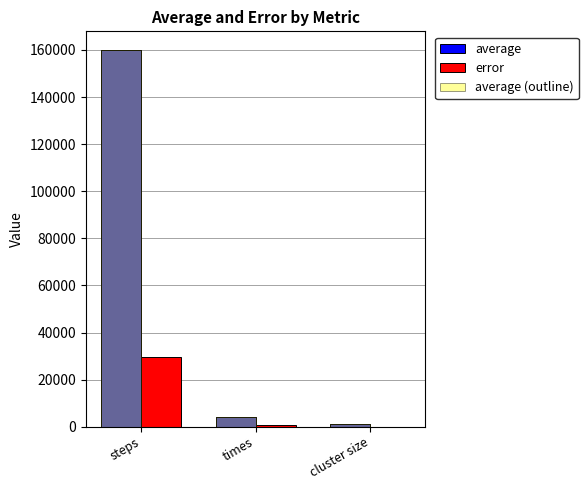

Is it true that error equals 10385.9 at steps?

False